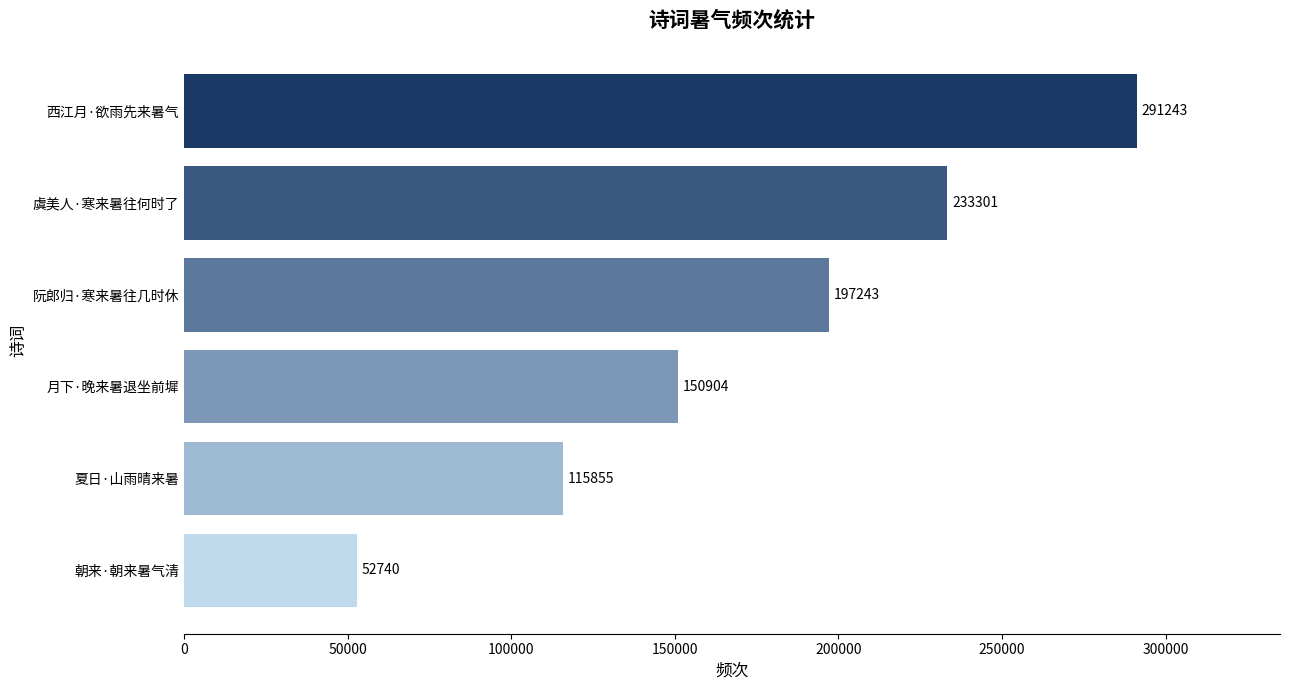

The value at 西江月·欲雨先来暑气 is 291243. True or false?

True